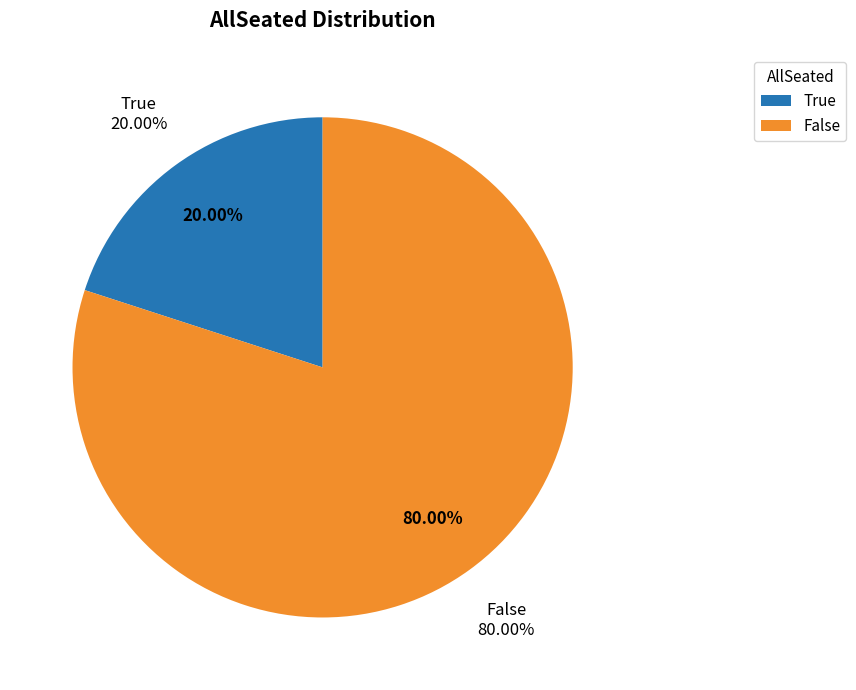

Rank the categories by value from lowest to highest.

True, False